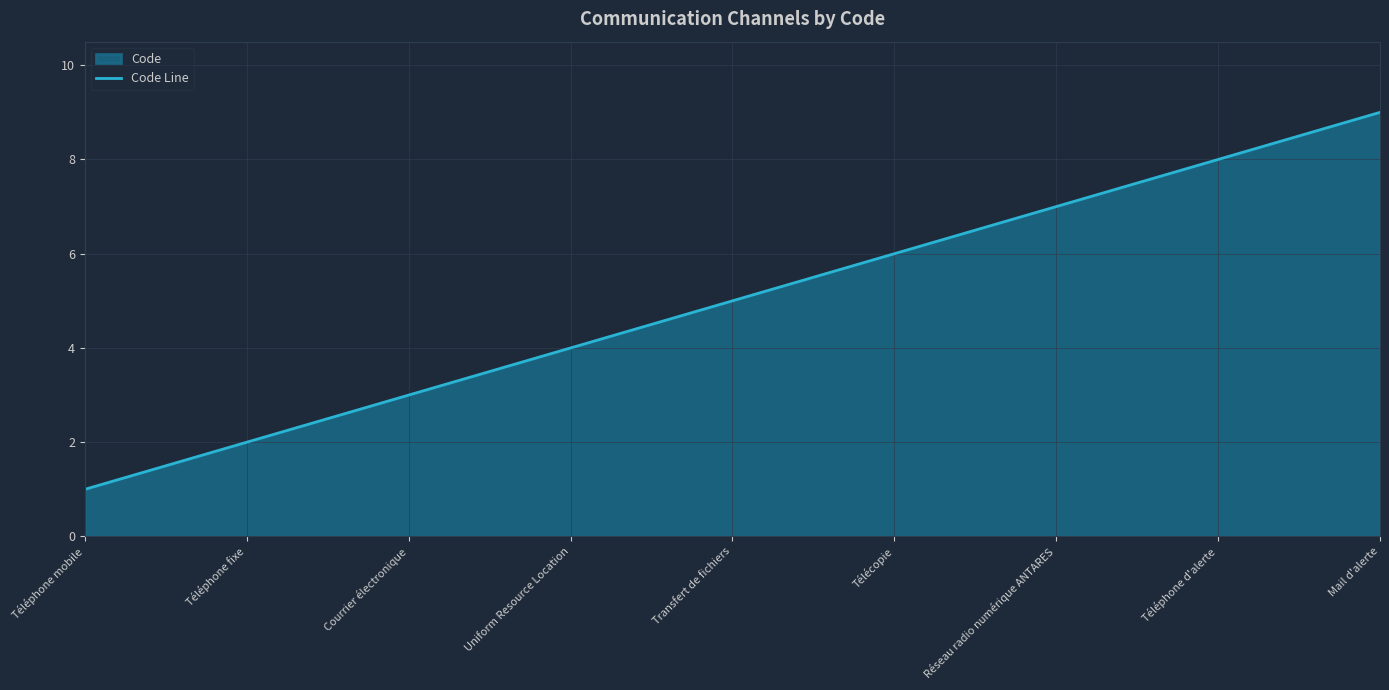

What is the change in value from Courrier électronique to Uniform Resource Location?

+1